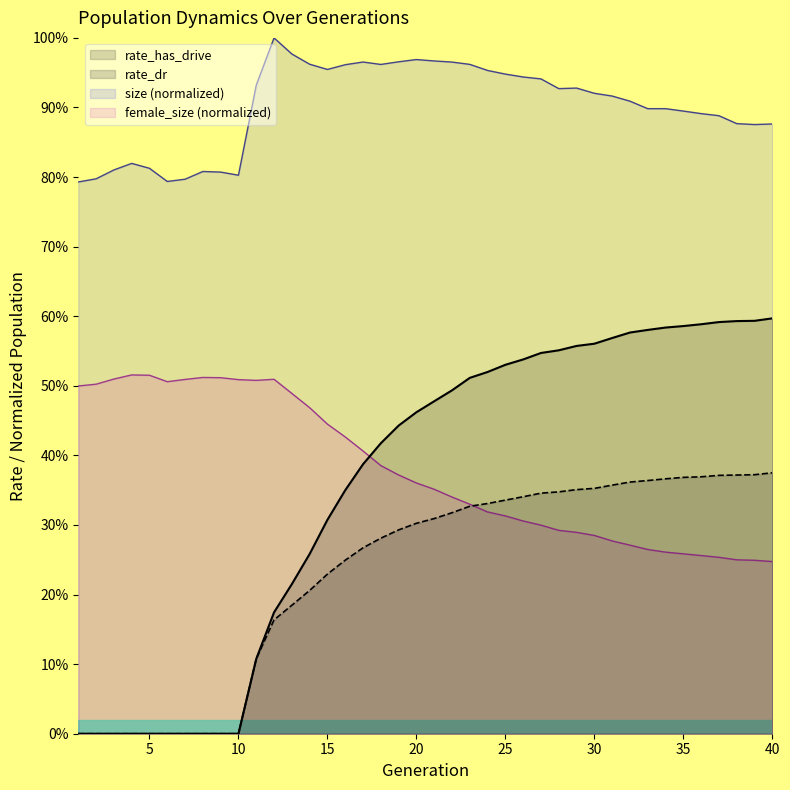

Where is rate_has_drive nearest to the value 0?

1